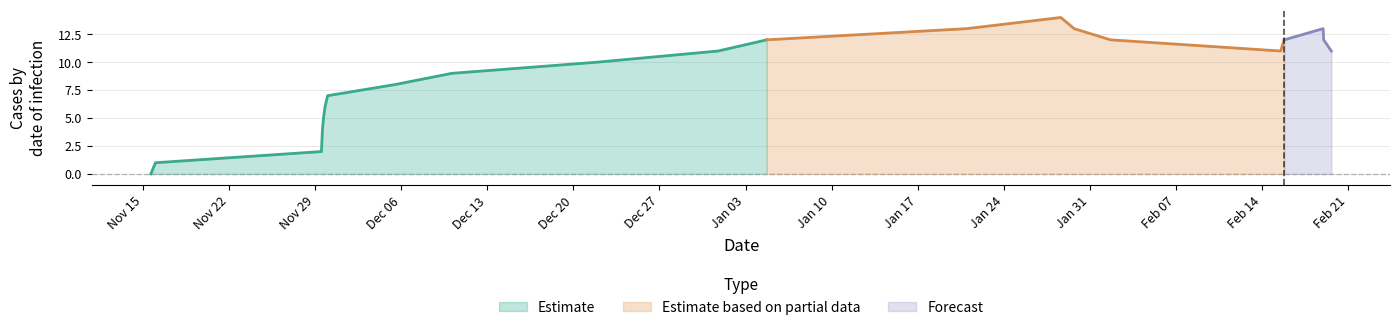

What is the total value across all series at 16?

11